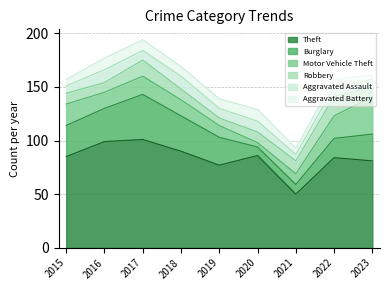

The Aggravated Assault series shows 9 at 2022. True or false?

True